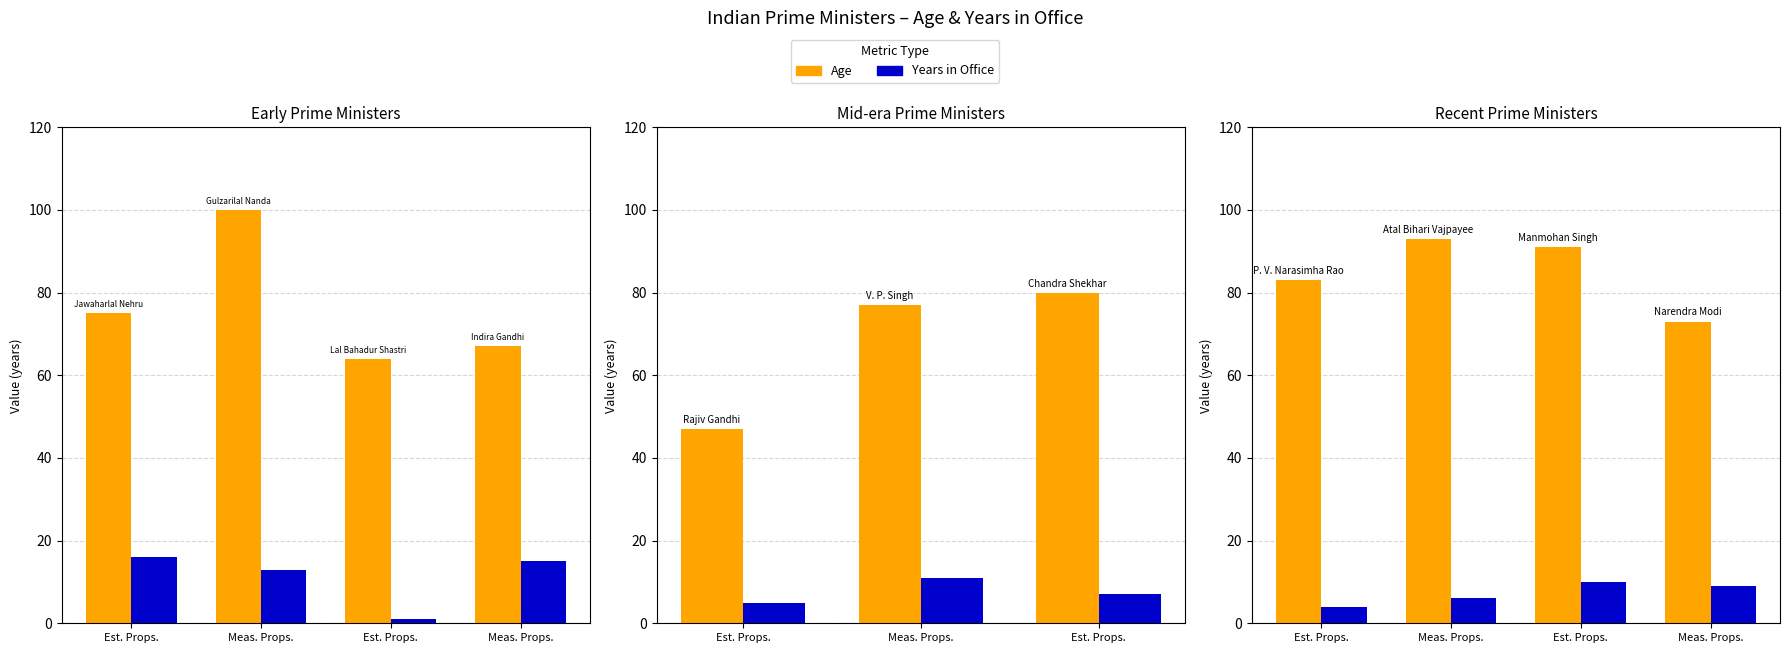

At which label is Age closest to 83?

Est. Props.